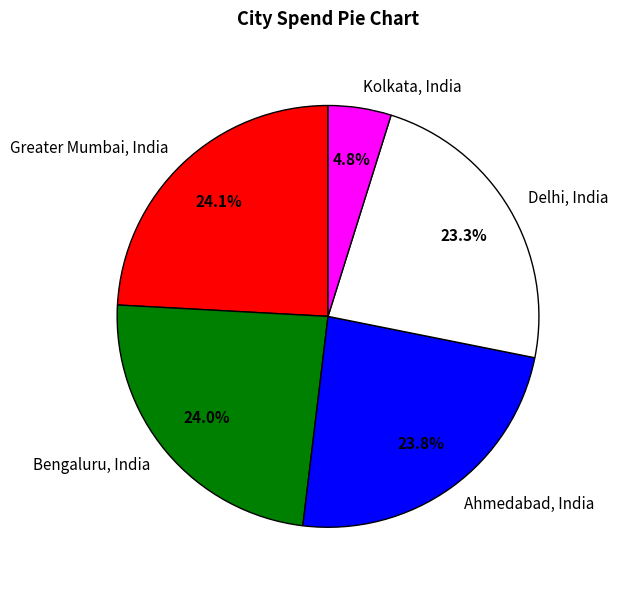

Count the number of slices in the pie.

5